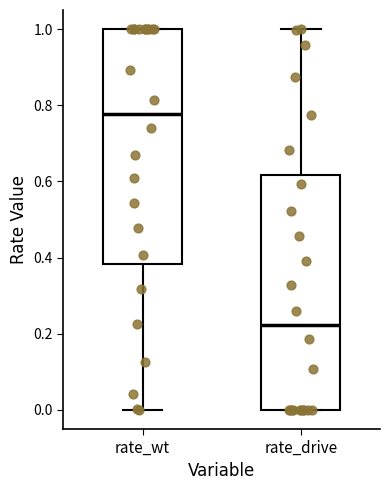

Reading left to right, read every box against the y-axis: the position of its median line, the range the box covers, and the ends of its whiskers. The values are not printed on the chart, so give them approximately, as read against the axis.

rate_wt: median 0.78, box 0.38 to 1.00, whiskers 0.00 to 1.00
rate_drive: median 0.22, box 0.00 to 0.62, whiskers 0.00 to 1.00